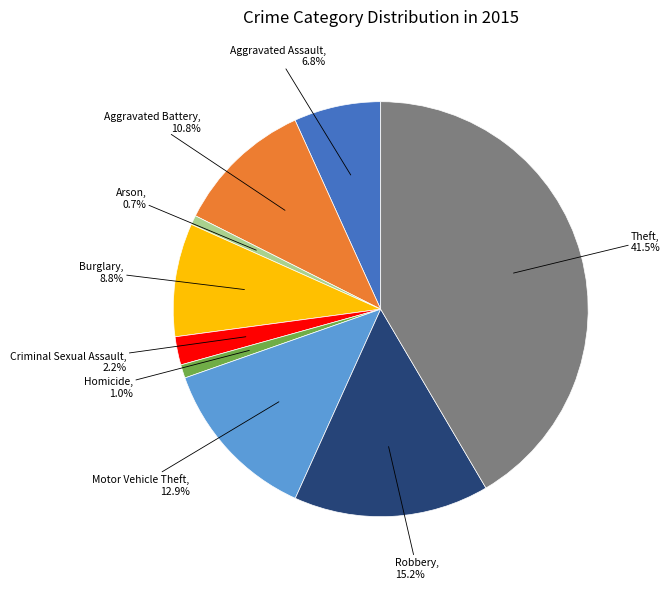

Is there a majority slice in this chart?

No